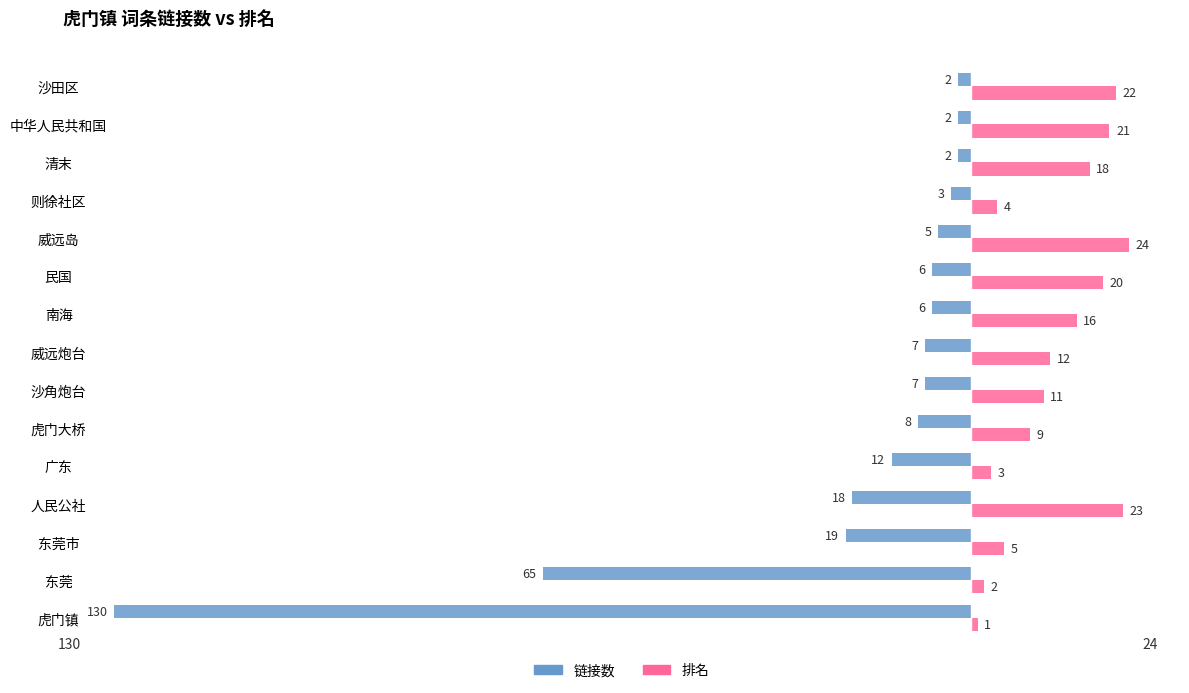

At 东莞, list the series in order from smallest to largest.

链接数, 排名